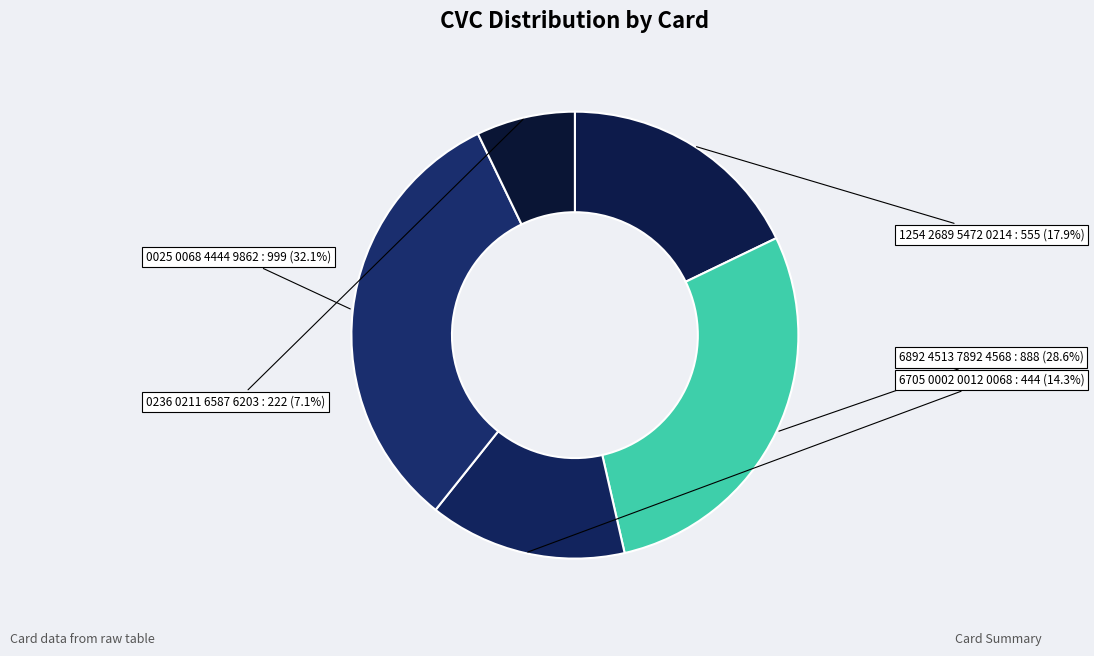

To the nearest percent, what is the combined percentage of 0236 0211 6587 6203 and 0025 0068 4444 9862?

39%